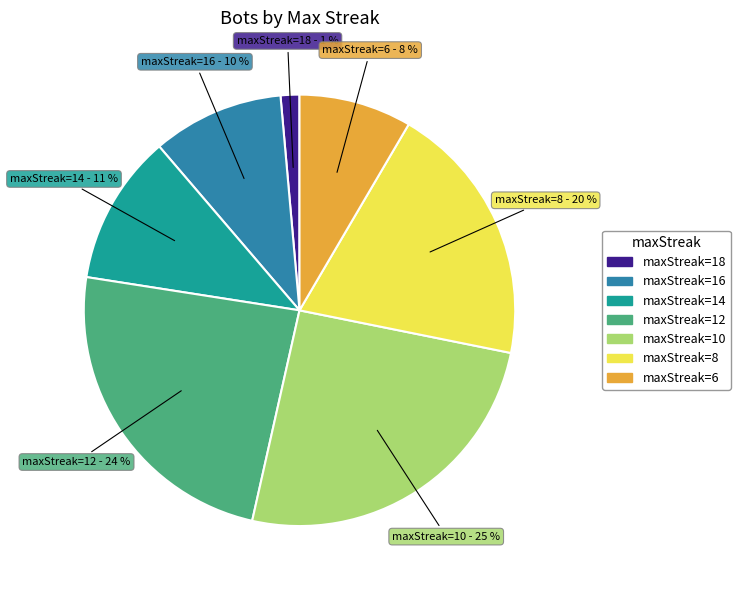

How many segments does this pie chart have?

7